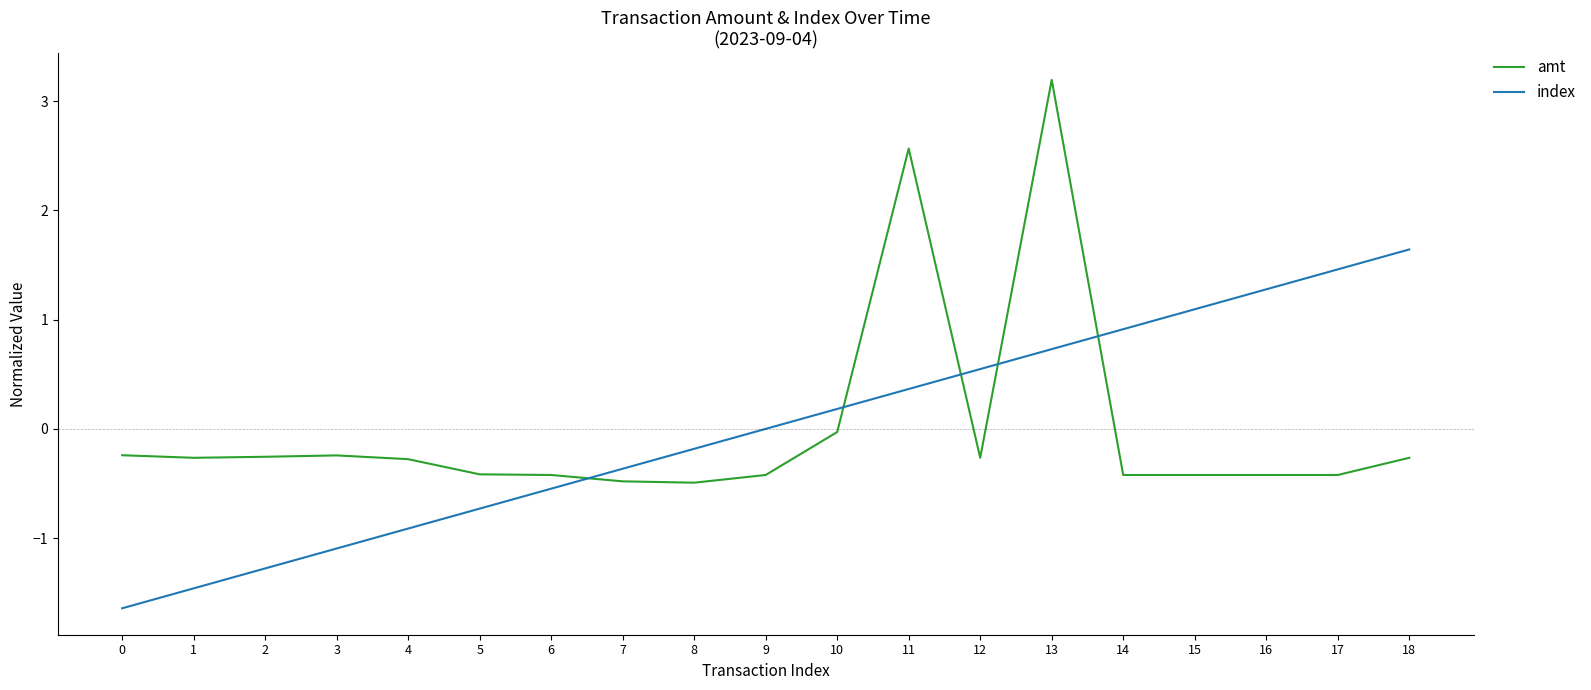

Which series has the largest range (max minus min)?

amt